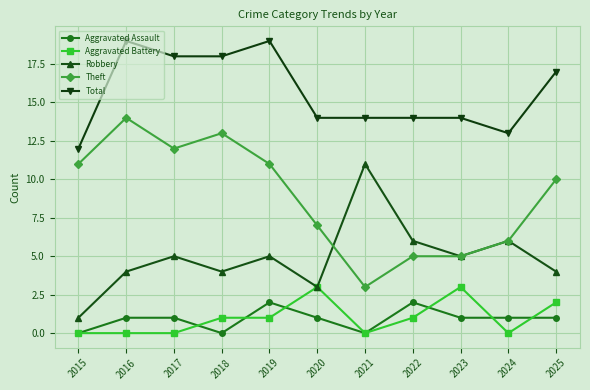

What is the value of the Aggravated Assault point at the 5th from the left?

2